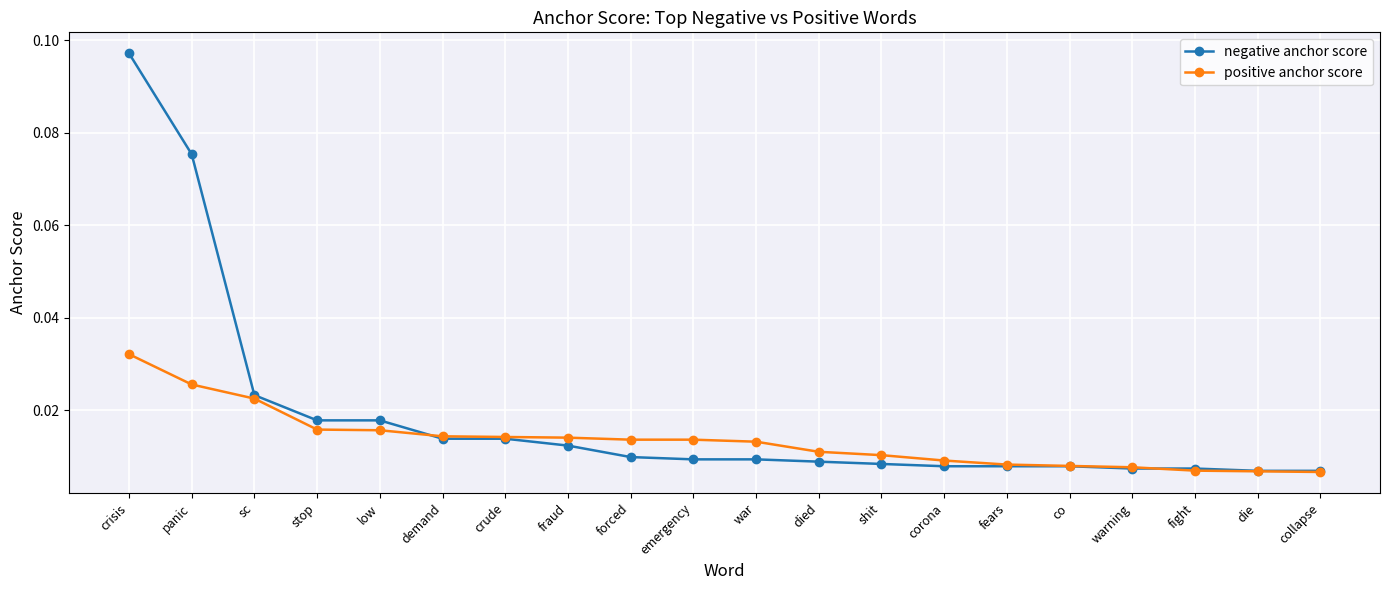

List the series in order of their overall mean, highest first.

negative anchor score, positive anchor score